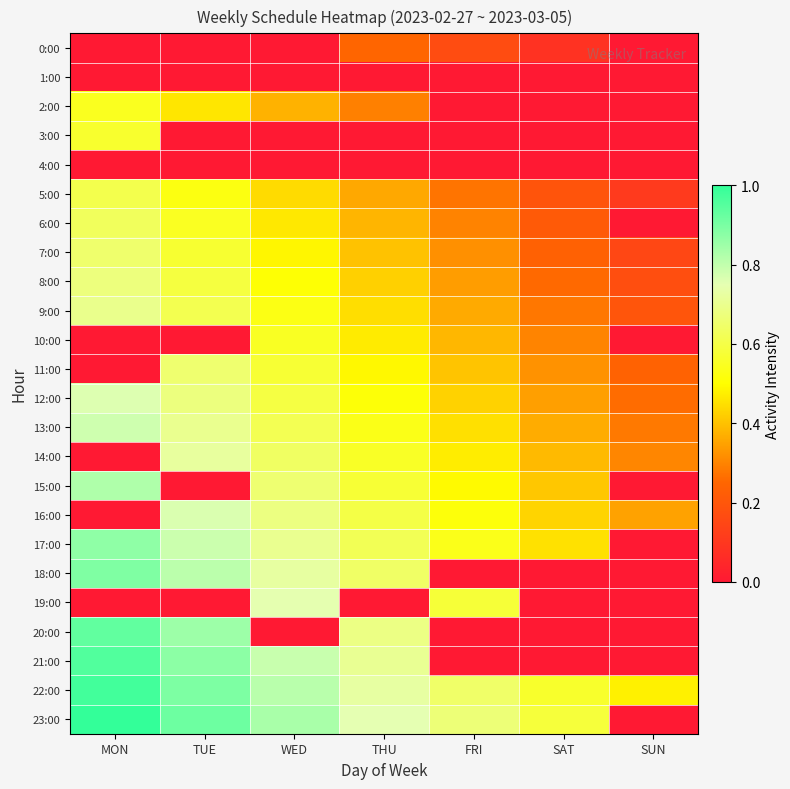

At how many categories does at least one series exceed 0?

7